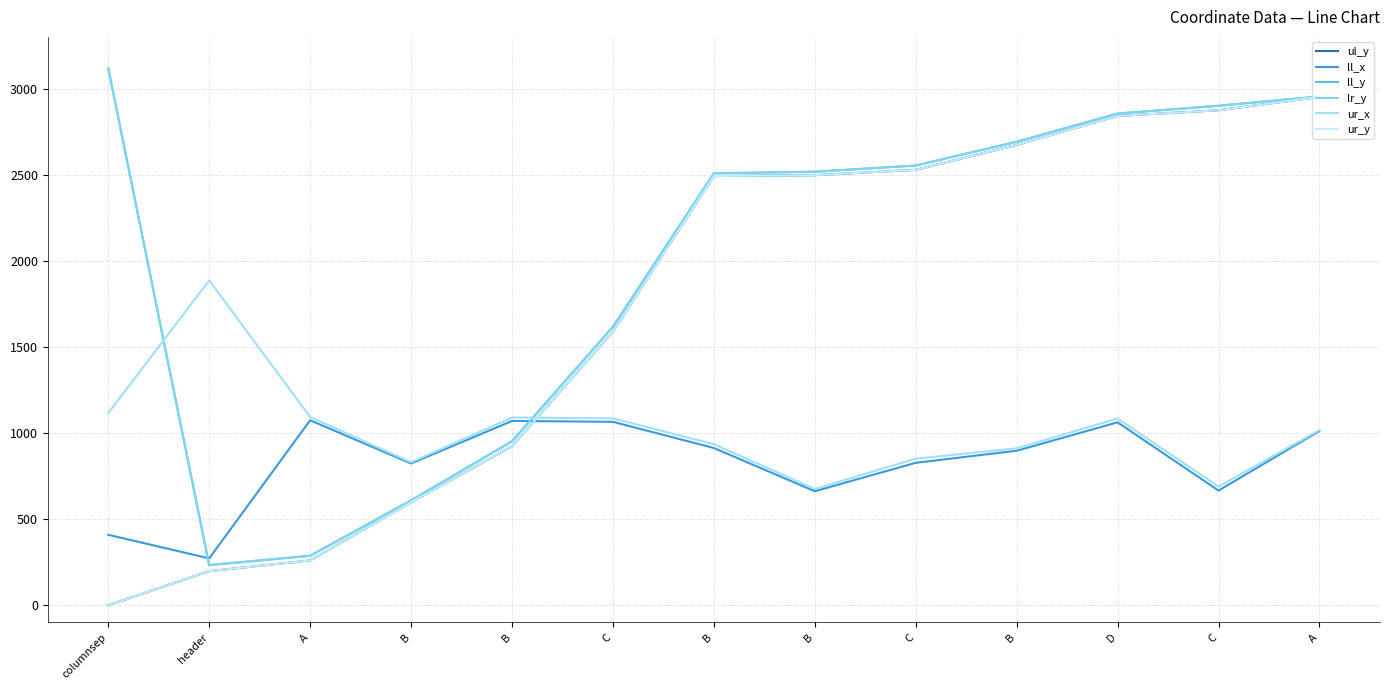

True or false: ur_y and ll_y cross at least once.

False